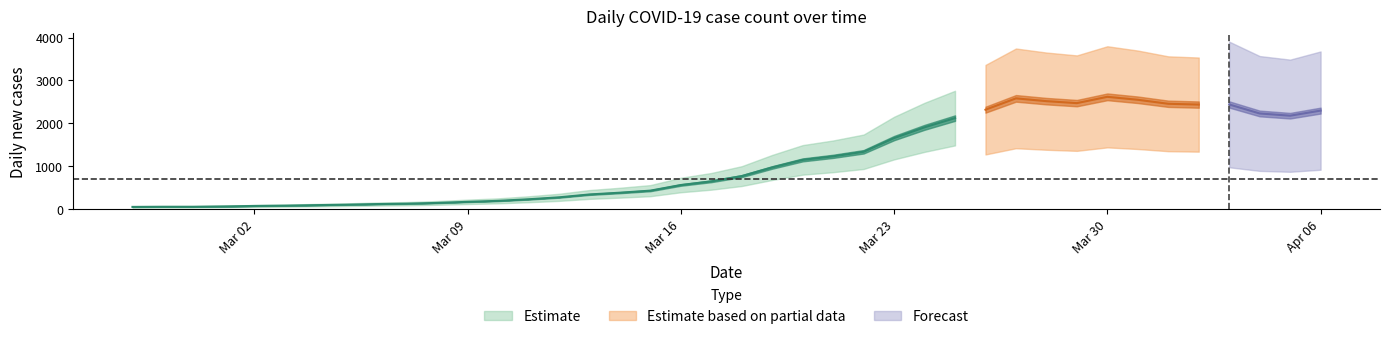

What is the value of the 9th point from the left?

119